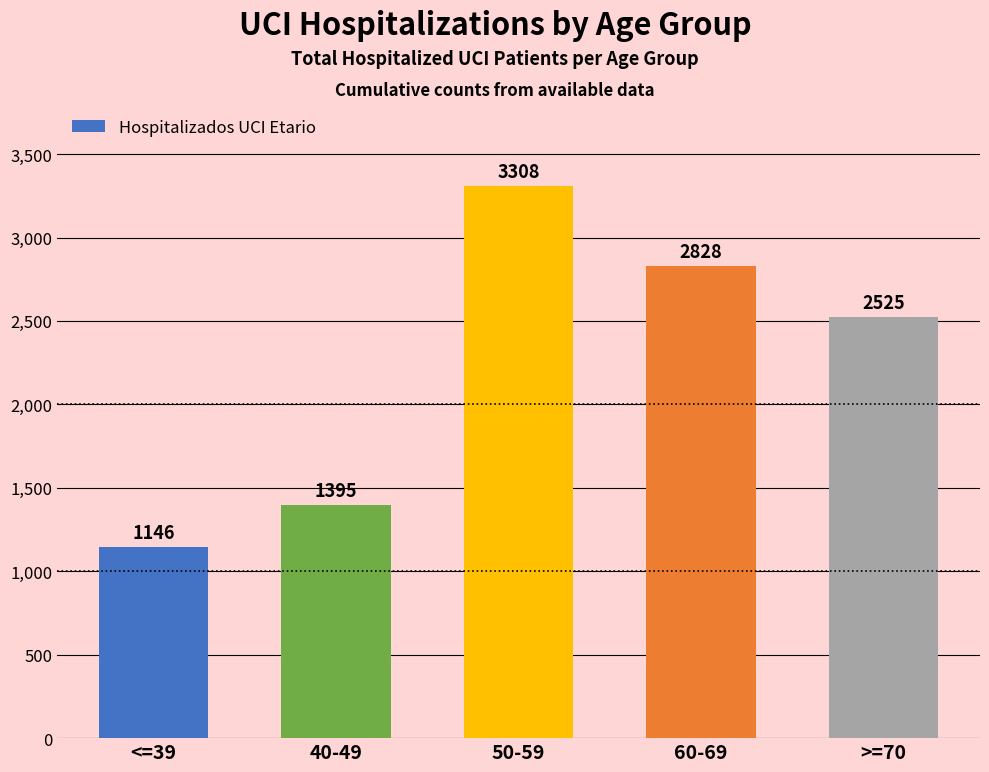

True or false: the data shows 2151 at 40-49.

False